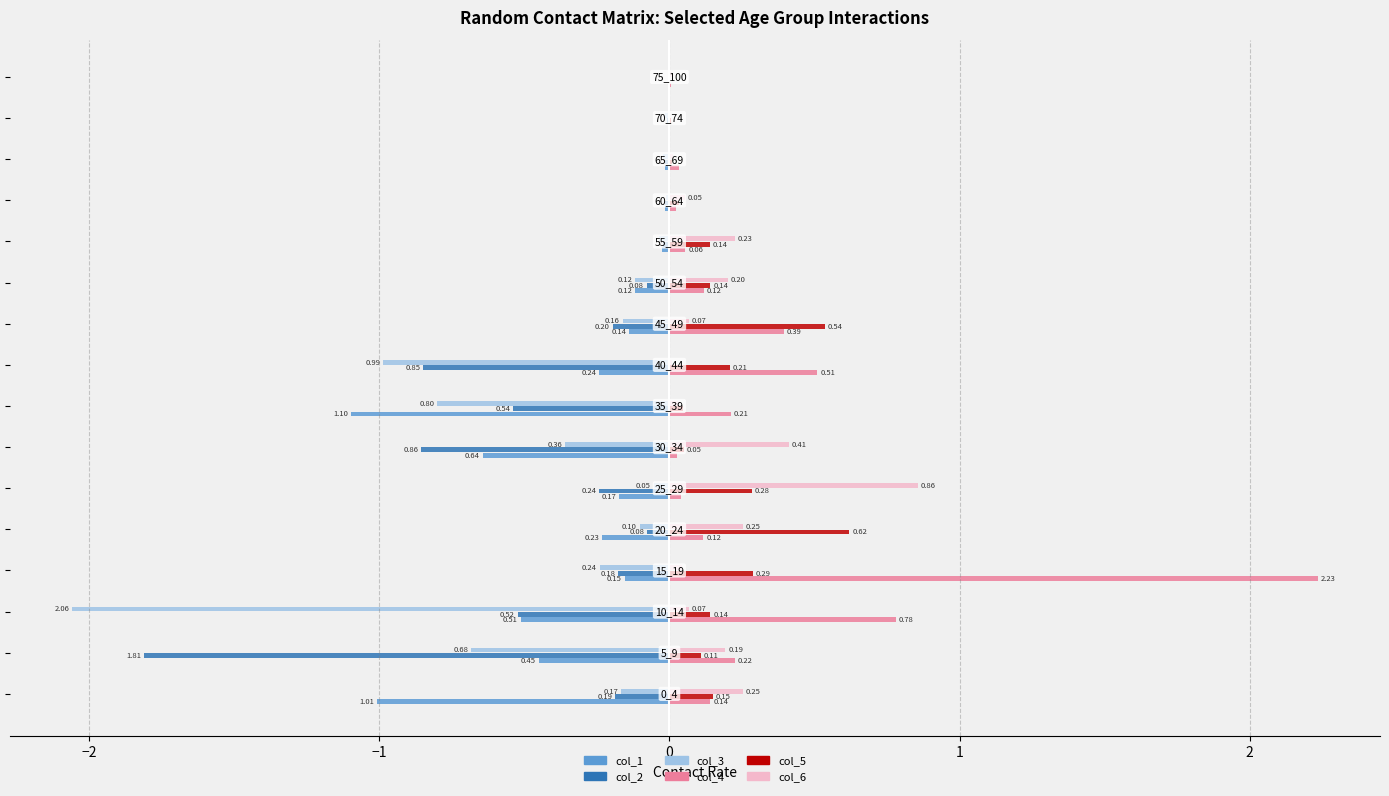

What is the sum of all col_4 values?

4.9